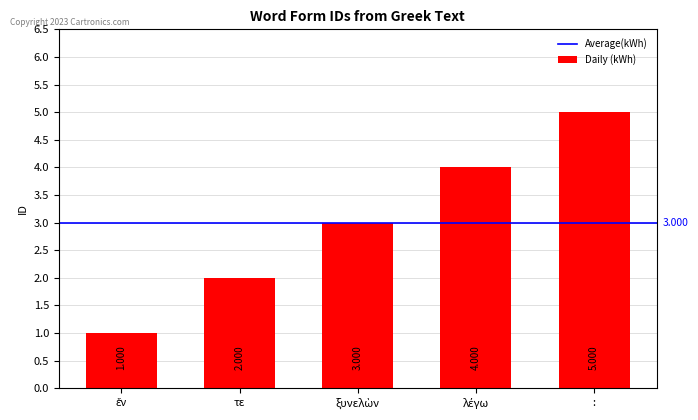

Reading left to right, what are all the values shown in this chart?

1	2	3	4	5